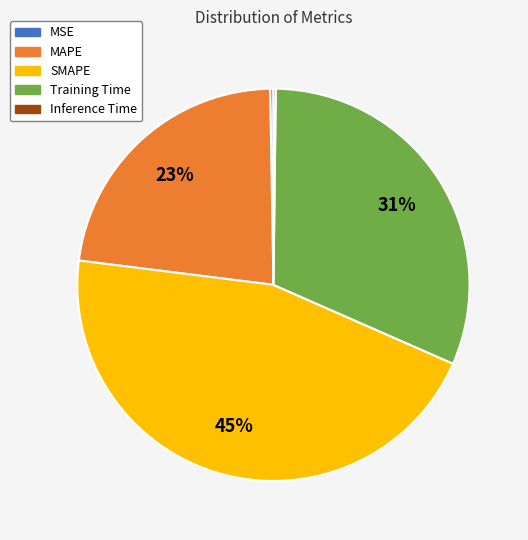

Is there any slice that represents more than half of the pie?

No